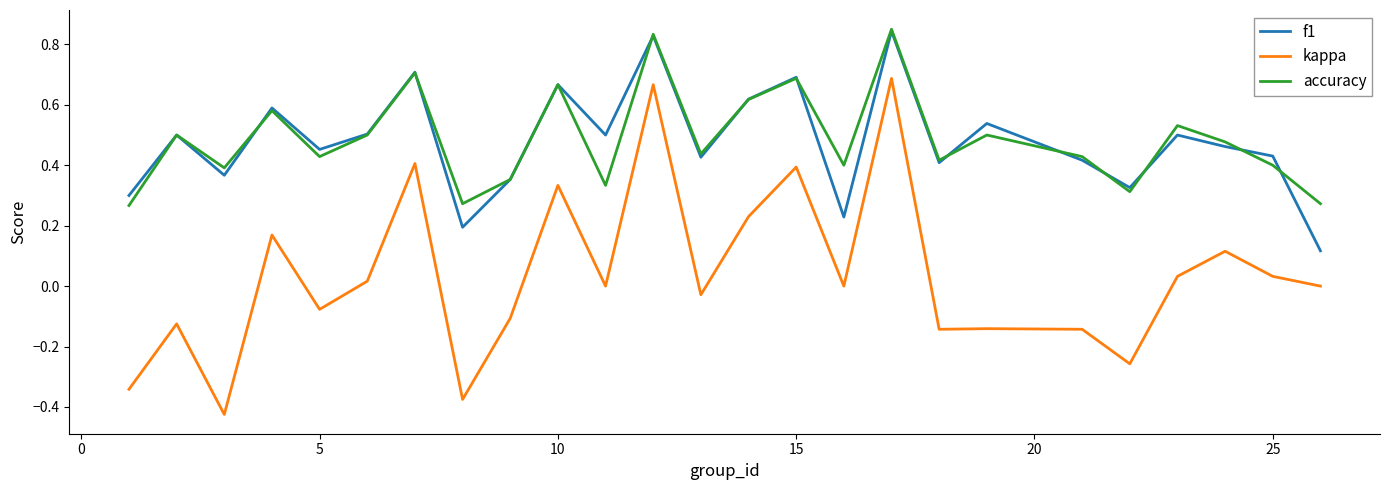

True or false: kappa and accuracy cross at least once.

False